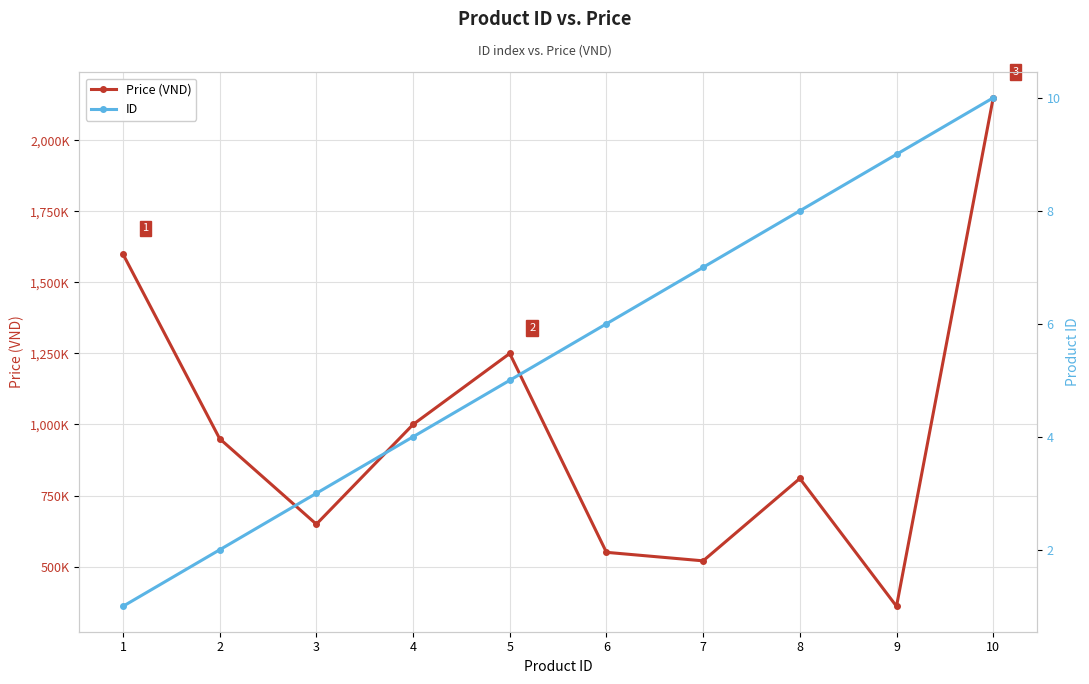

What value does the ID series have at 7?

7